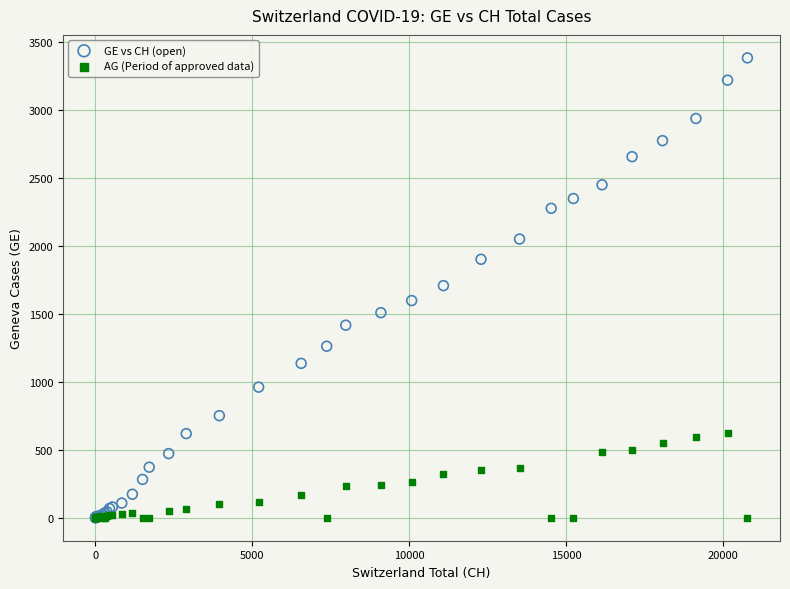

Which series contains the highest Y value?

GE vs CH (open)